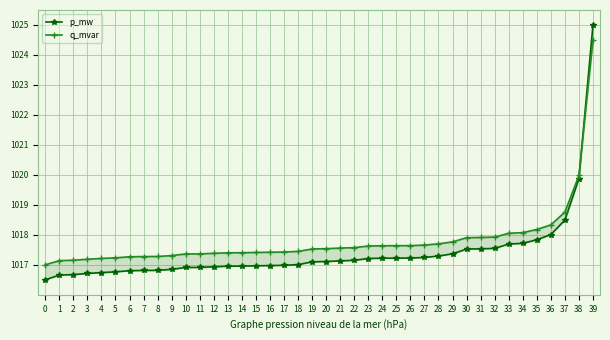

Reading right to left, list all the values displayed in this chart.

p_mw: 1025.0	1019.9	1018.5	1018.0	1017.8	1017.7	1017.7	1017.5	1017.5	1017.5	1017.4	1017.3	1017.2	1017.2	1017.2	1017.2	1017.2	1017.1	1017.1	1017.1	1017.1	1017.0	1017.0	1017.0	1017.0	1017.0	1017.0	1016.9	1016.9	1016.9	1016.8	1016.8	1016.8	1016.8	1016.8	1016.7	1016.7	1016.7	1016.7	1016.5
q_mvar: 1024.5	1020.0	1018.8	1018.3	1018.2	1018.1	1018.1	1017.9	1017.9	1017.9	1017.8	1017.7	1017.7	1017.6	1017.6	1017.6	1017.6	1017.6	1017.6	1017.5	1017.5	1017.4	1017.4	1017.4	1017.4	1017.4	1017.4	1017.4	1017.4	1017.4	1017.3	1017.3	1017.3	1017.3	1017.2	1017.2	1017.2	1017.2	1017.1	1017.0